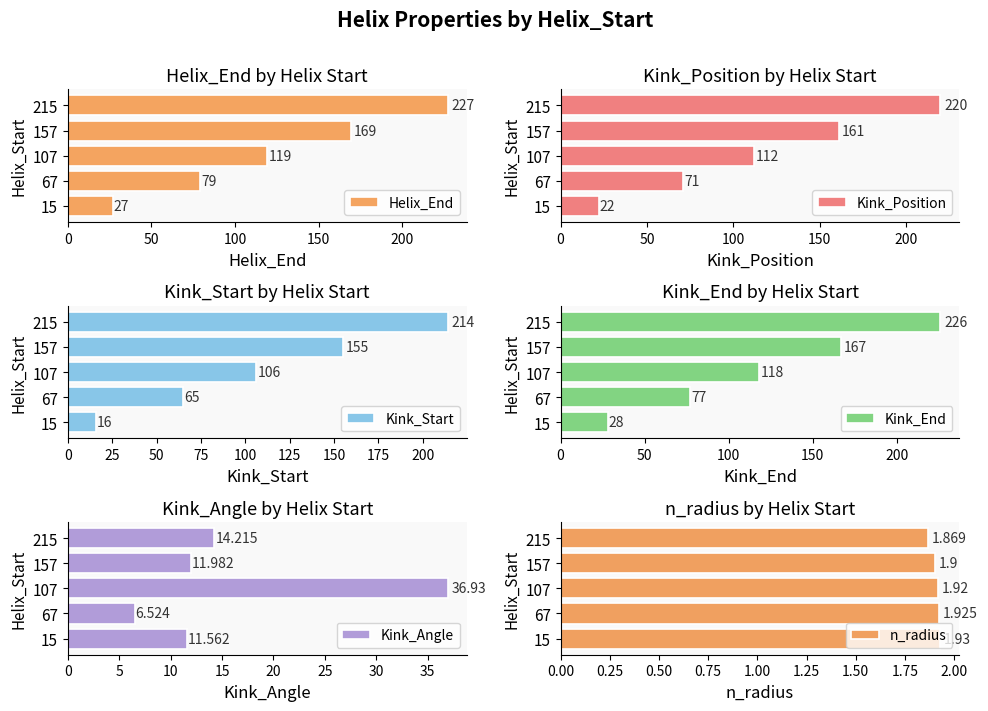

Count the number of categories in the chart.

5